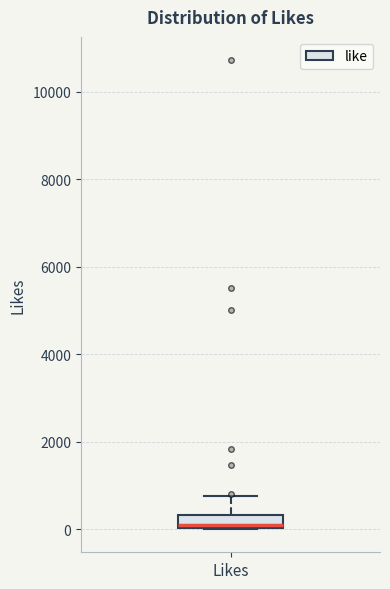

Transcribe this box plot: give where the median line is, the range the box spans, and where the two whiskers end, as read against the y-axis. The values are not printed on the chart, so give them approximately, as read against the axis.

median 0 (just above the box's lower edge), box 0 to 400, whiskers 0 to 800